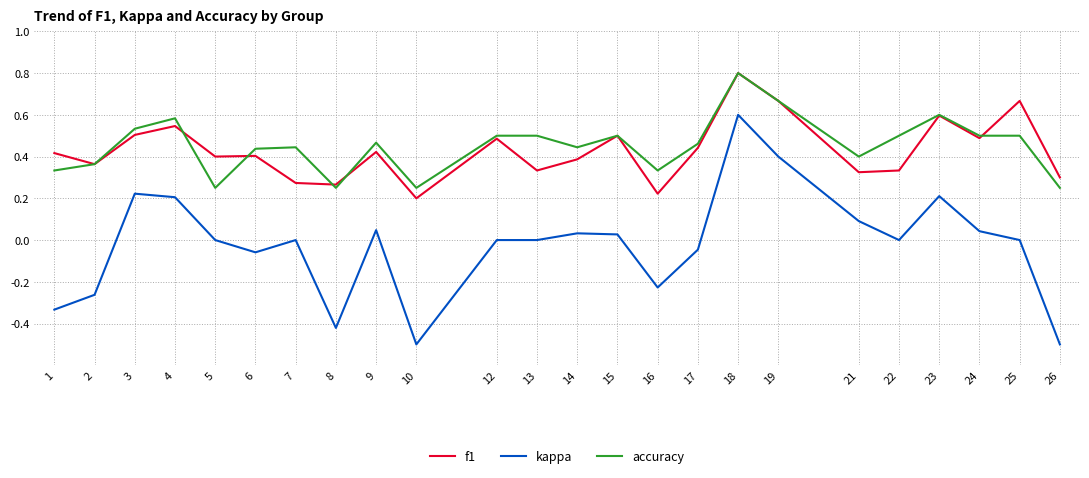

What are all the series names shown in the legend?

f1, kappa, accuracy